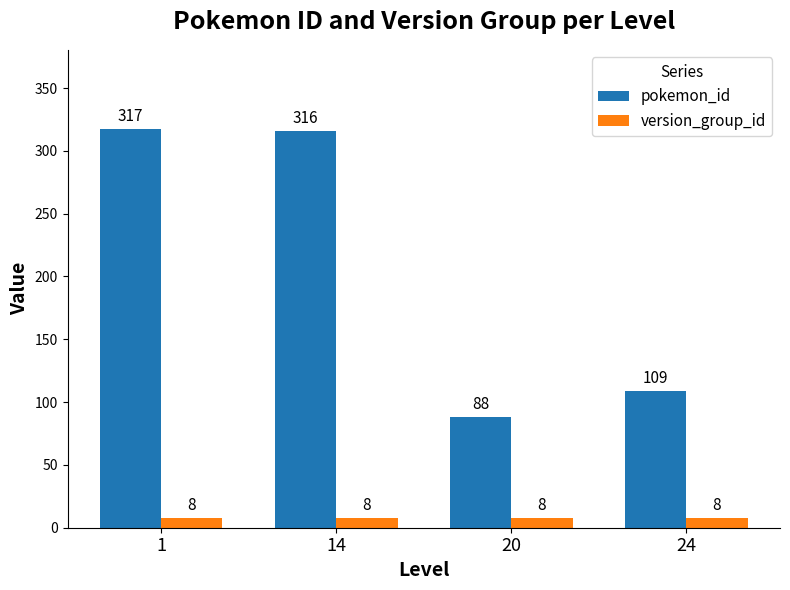

How many values in the pokemon_id series are below 316?

2